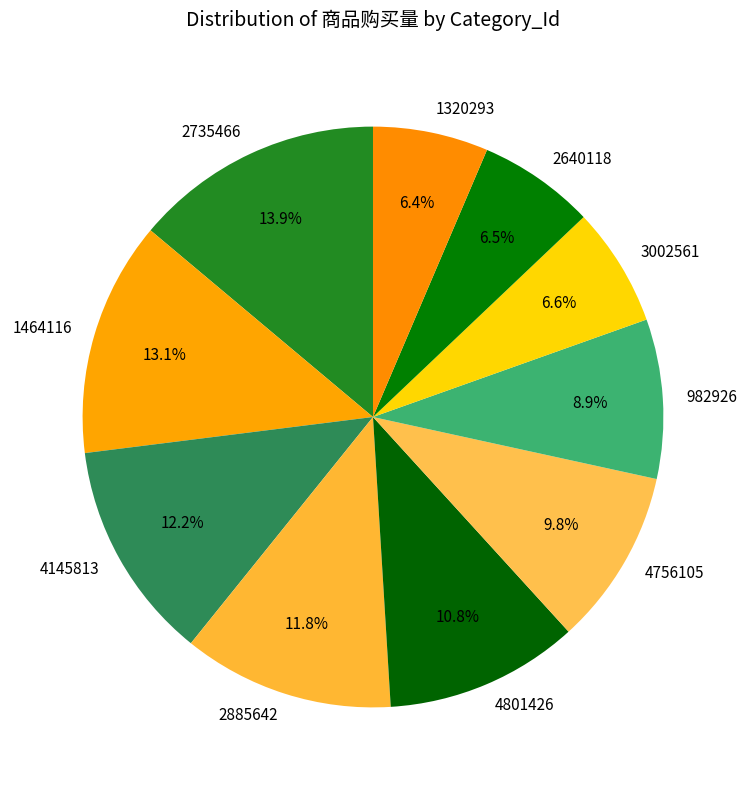

Is 3002561 the majority of the pie?

No